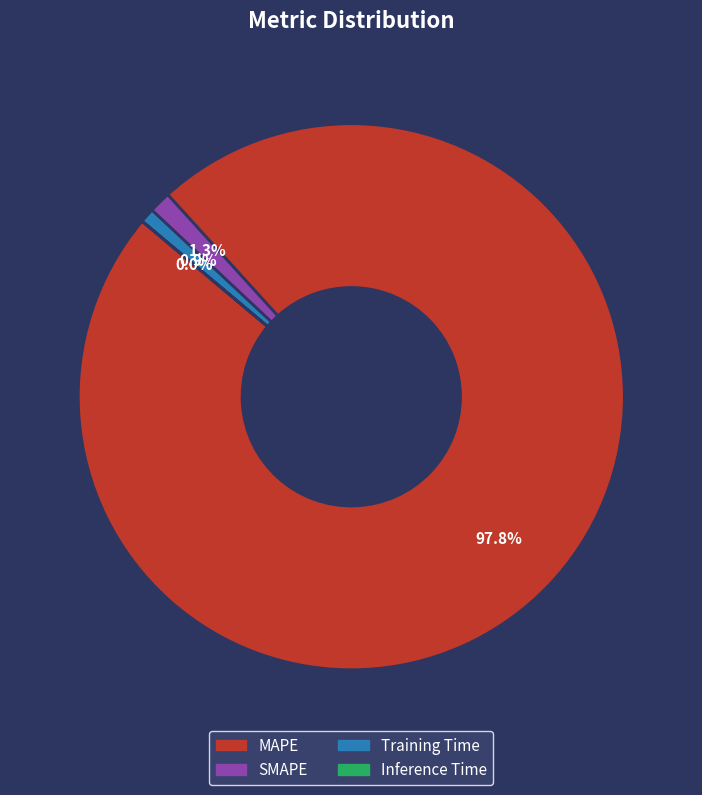

Which slice is the largest?

MAPE